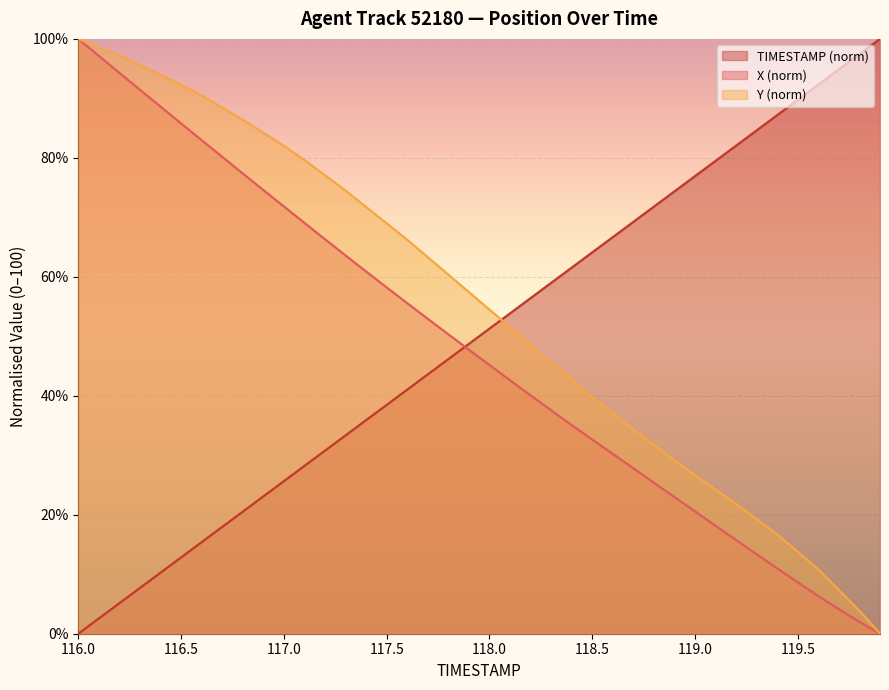

How many data points in X are less than 47?

20